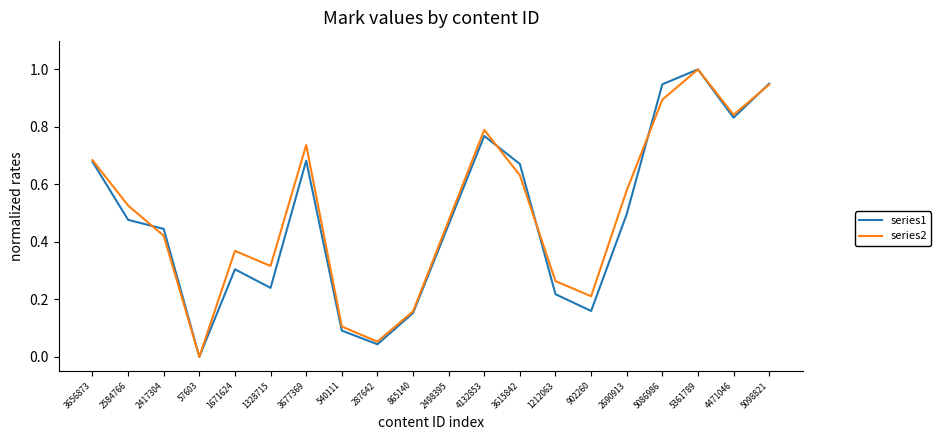

The value of series2 at 4132853 is 0.8. True or false?

True